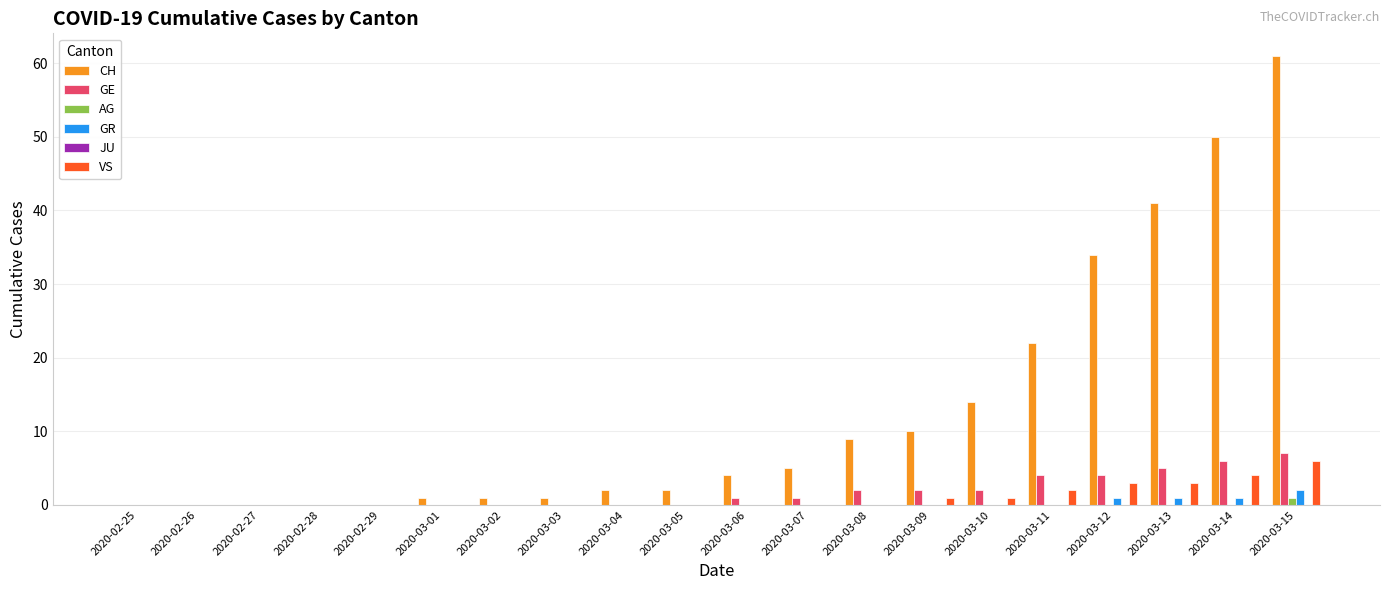

How many series are shown in this chart?

5